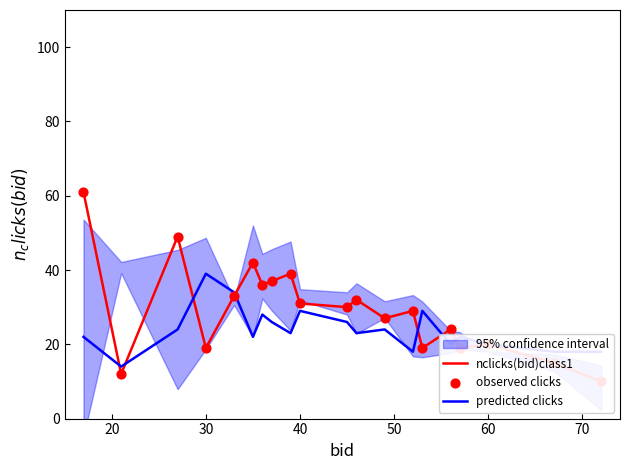

At how many categories does at least one series exceed 47?

2